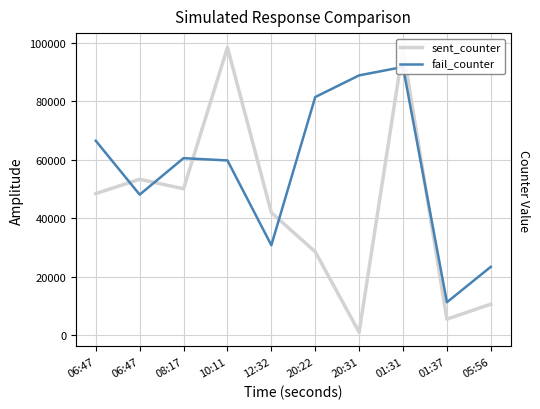

Rank the series by their average value, from highest to lowest.

fail_counter, sent_counter